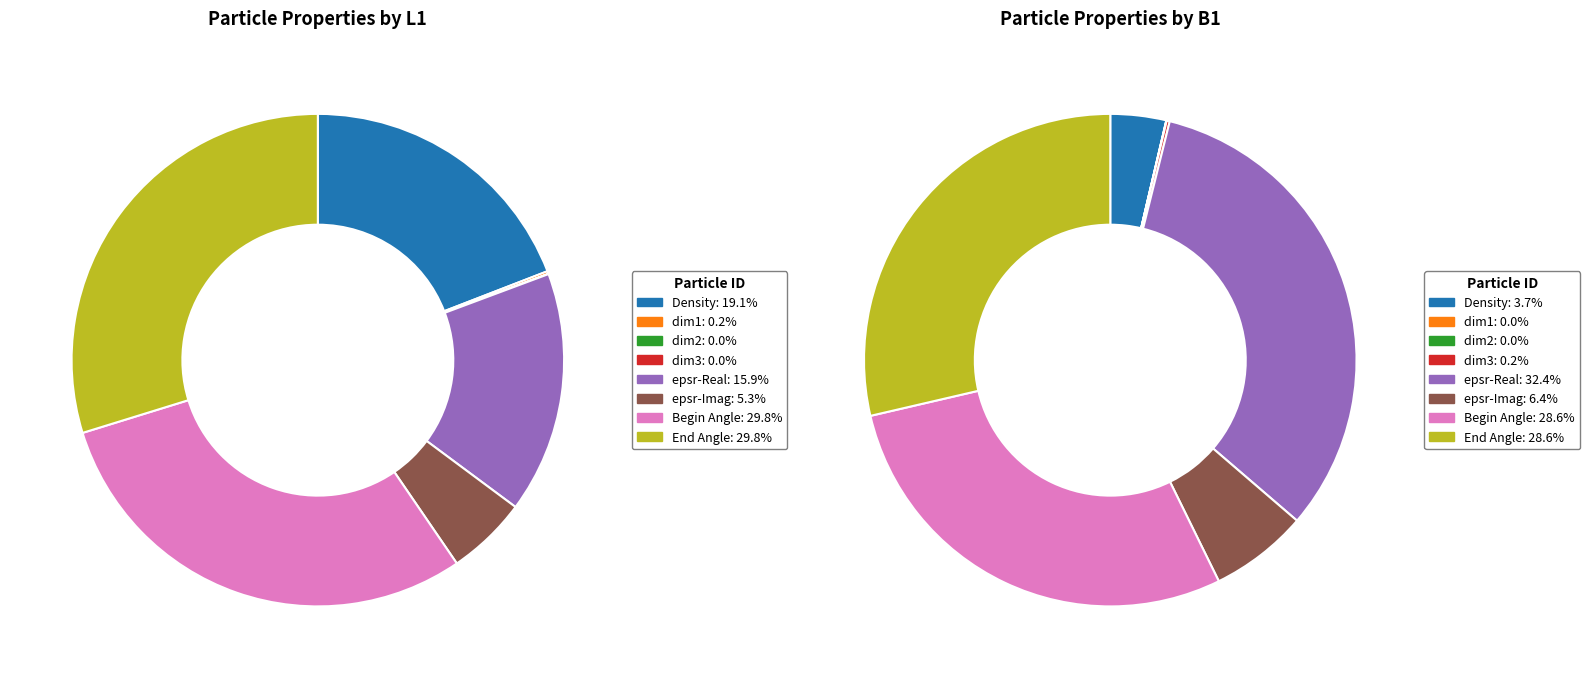

Count the number of slices in the pie.

8